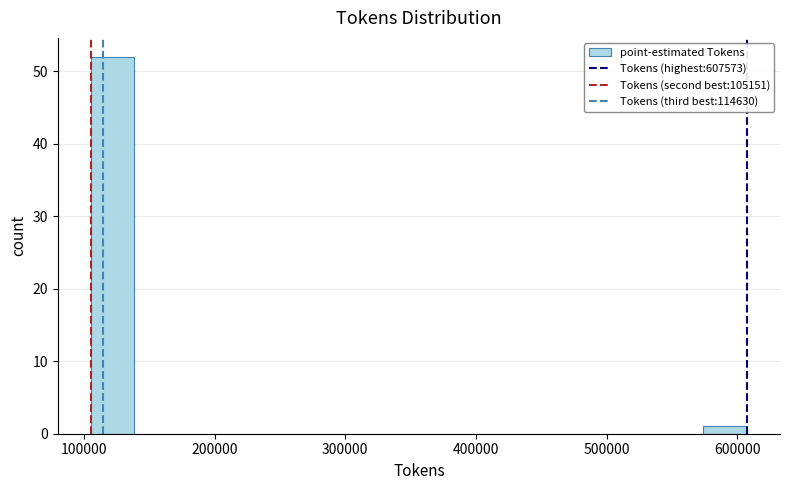

Read against the x-axis, roughly where is the centre of the tallest bar?

120000